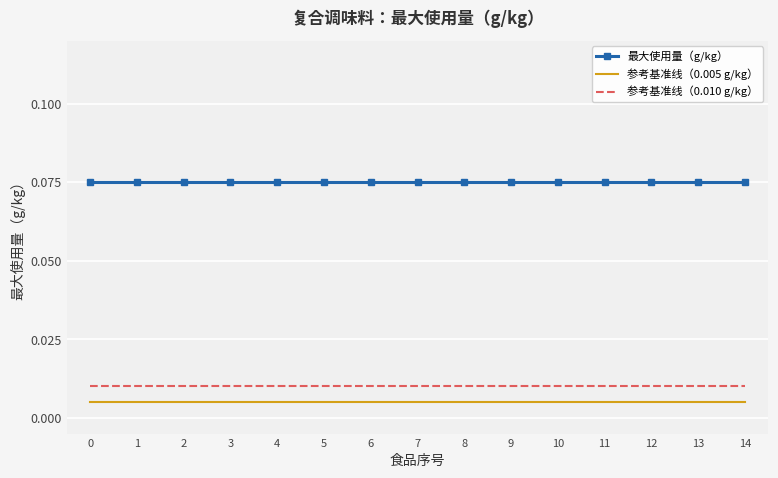

True or false: 参考基准线（0.005 g/kg） and 最大使用量（g/kg） cross at least once.

False